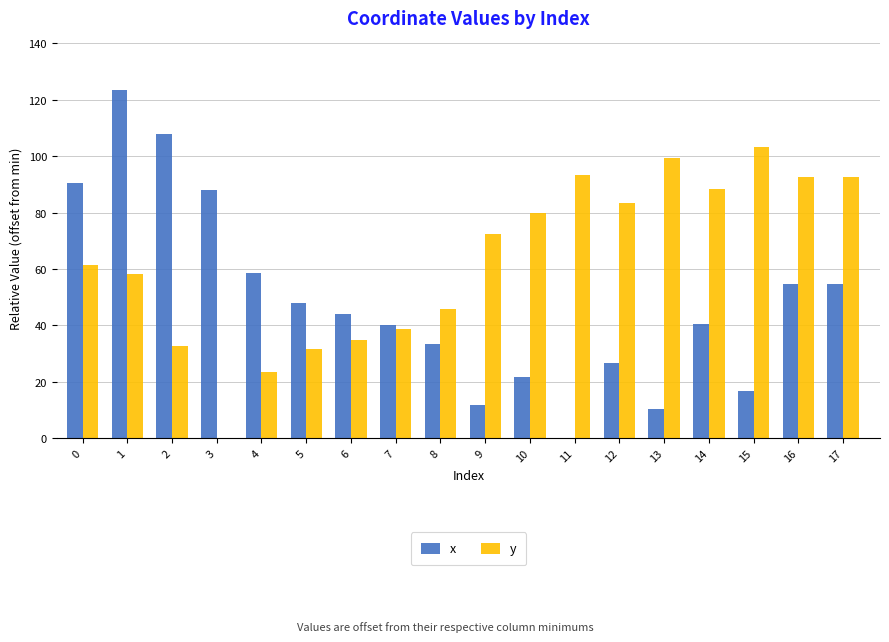

The value of x at 9 is 11.9. True or false?

True